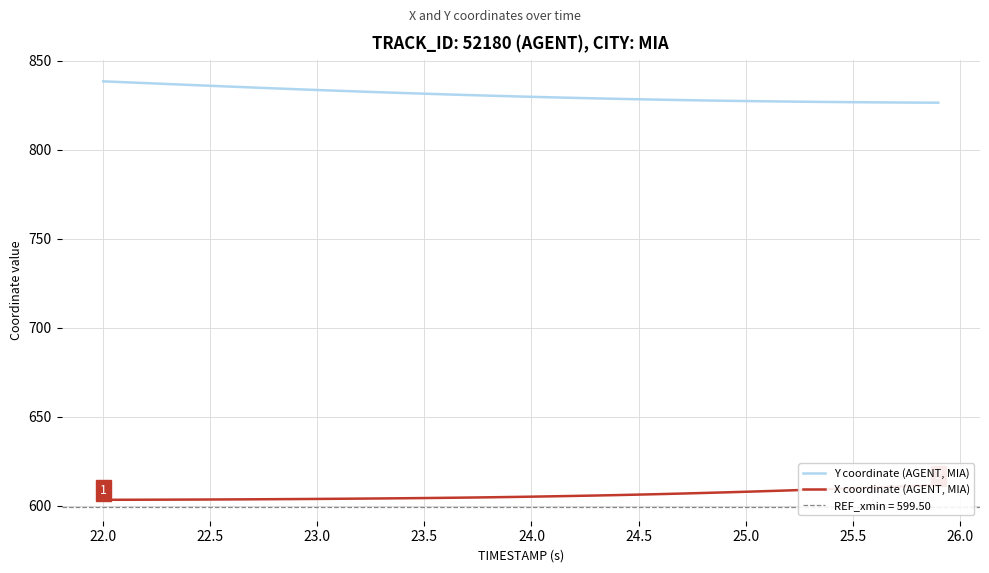

True or false: Y coordinate (AGENT, MIA) and X coordinate (AGENT, MIA) intersect in this chart.

False